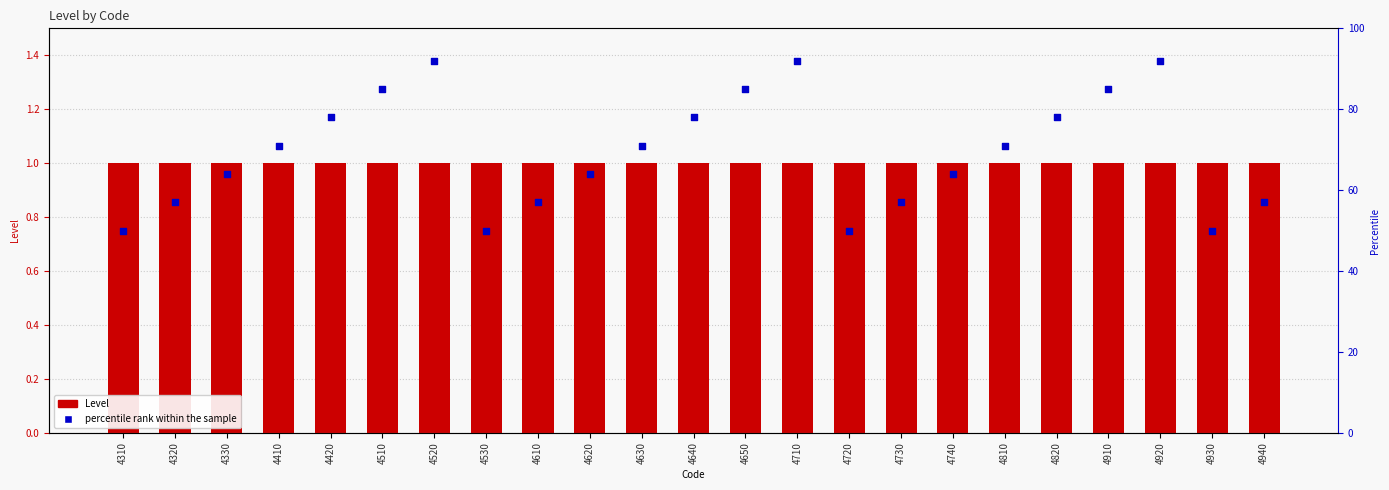

At which category is the sum across all series the highest?

4520